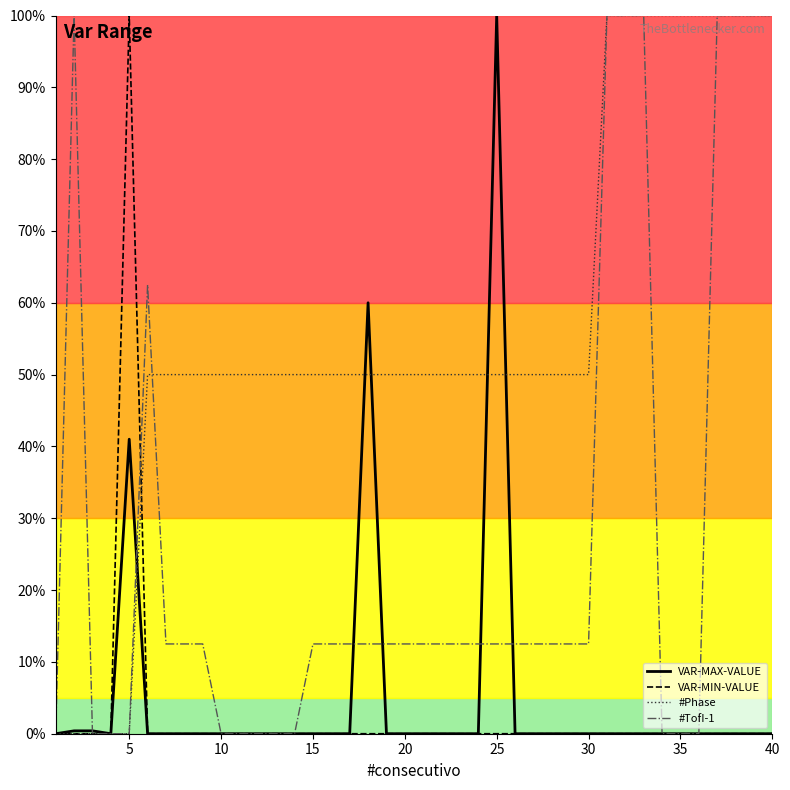

True or false: #Phase and VAR-MAX-VALUE cross at least once.

True